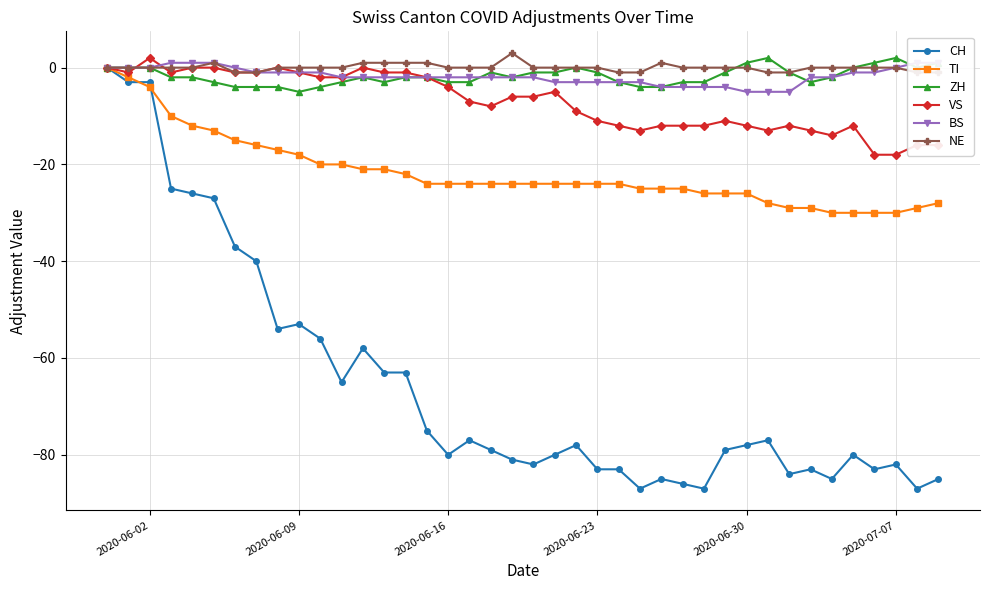

True or false: TI has a value of -30 at 2020-07-07.

True